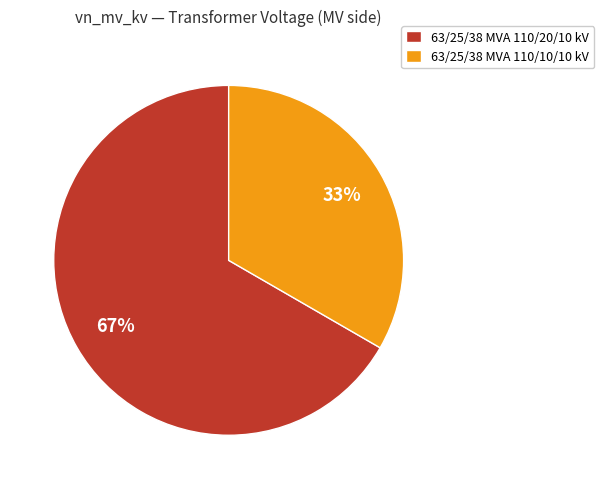

Combined, do 63/25/38 MVA 110/20/10 kV and 63/25/38 MVA 110/10/10 kV account for over 50%?

Yes